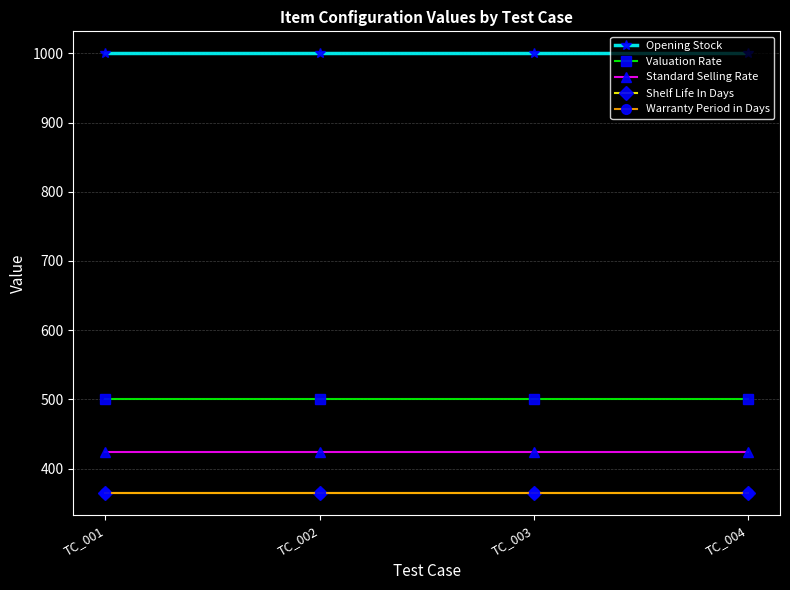

At which category is the sum across all series the highest?

TC_001